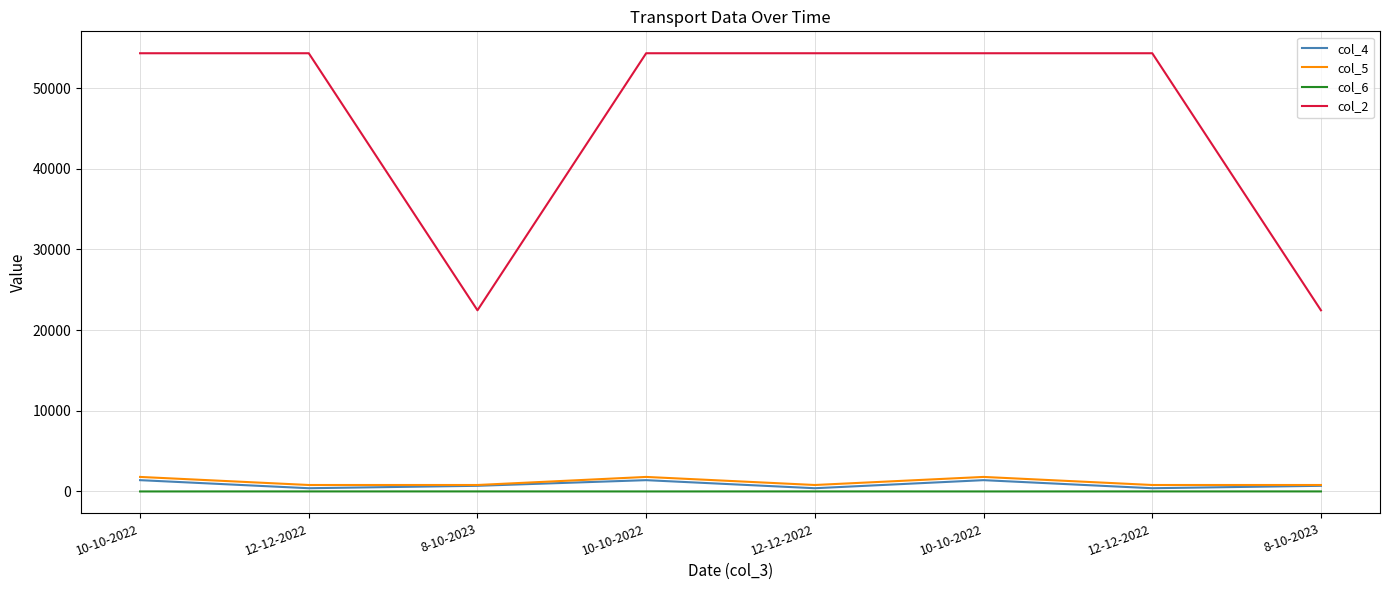

At which category is the sum across all series the highest?

10-10-2022